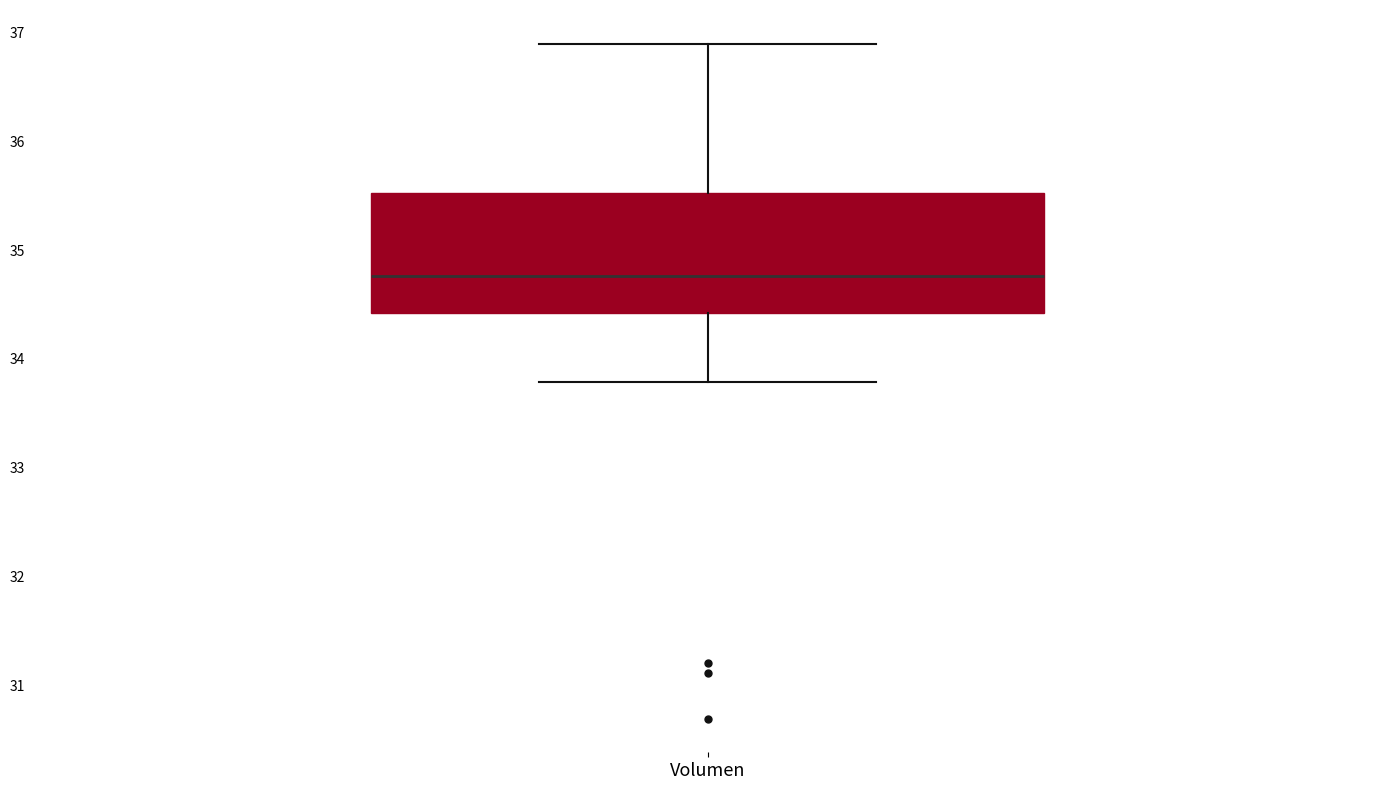

Transcribe this box plot: give where the median line is, the range the box spans, and where the two whiskers end, as read against the y-axis. The values are not printed on the chart, so give them approximately, as read against the axis.

median 34.8, box 34.4 to 35.5, whiskers 33.8 to 36.9